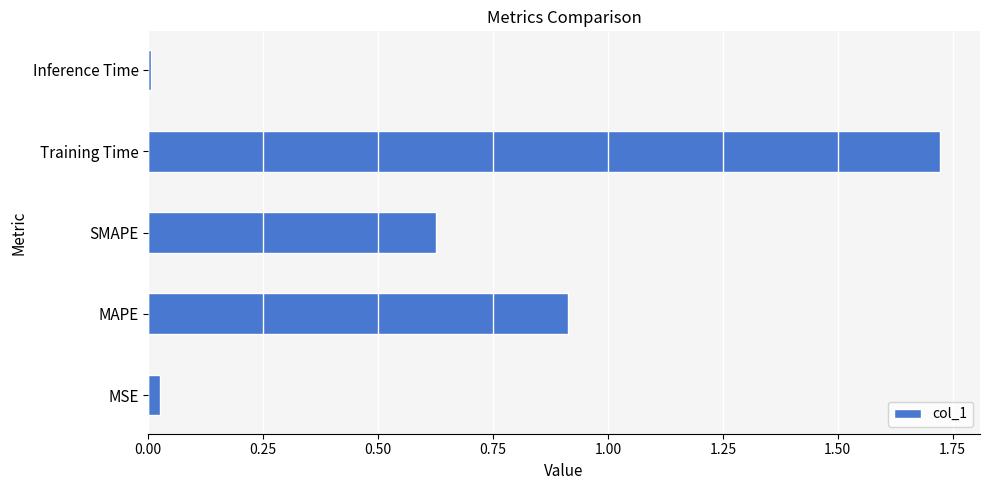

What is the ratio of the value at MAPE to the value at Training Time?

0.5